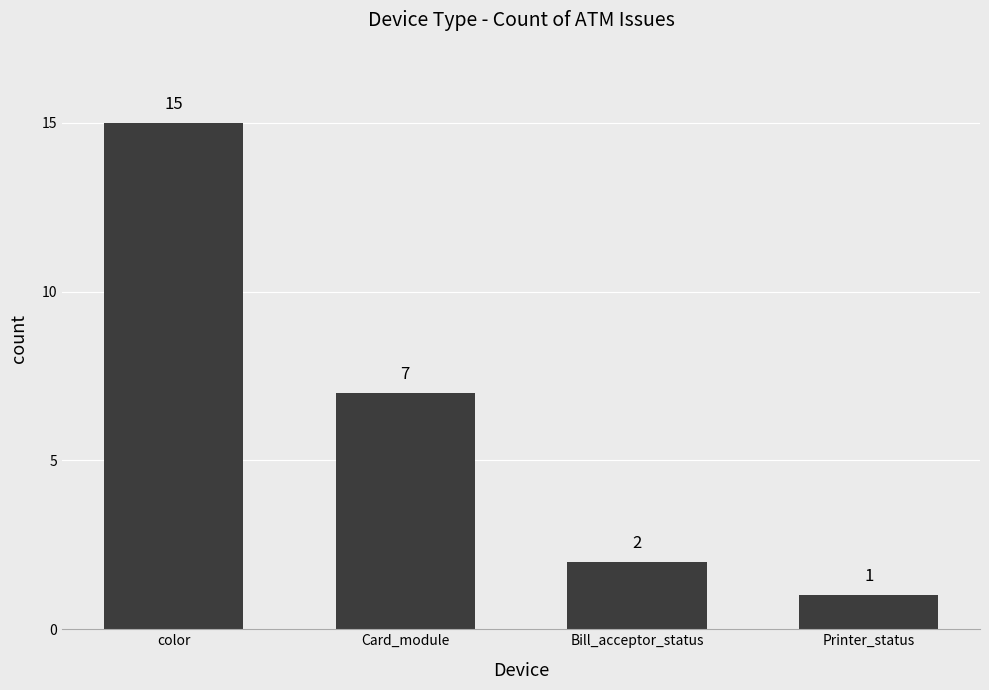

List the labels in order of value, largest first.

color, Card_module, Bill_acceptor_status, Printer_status